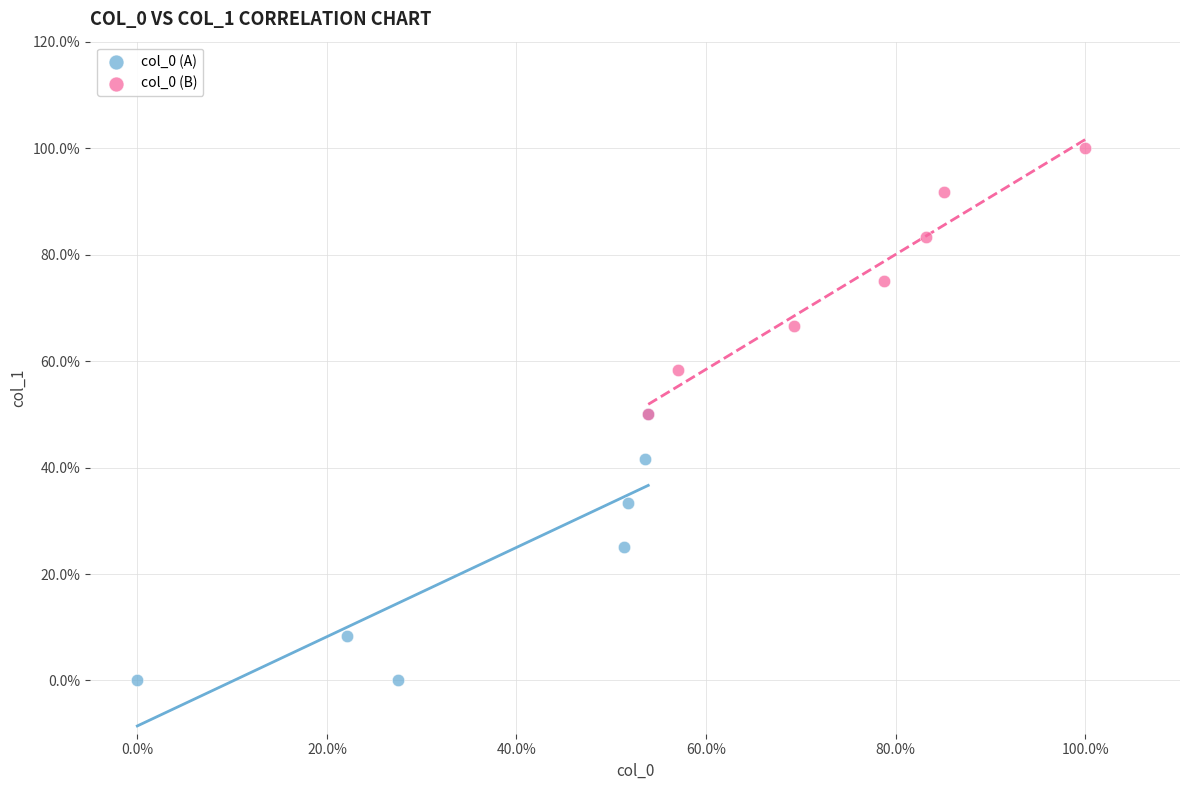

What are all the series names shown in the legend?

col_0 (A), col_0 (B)